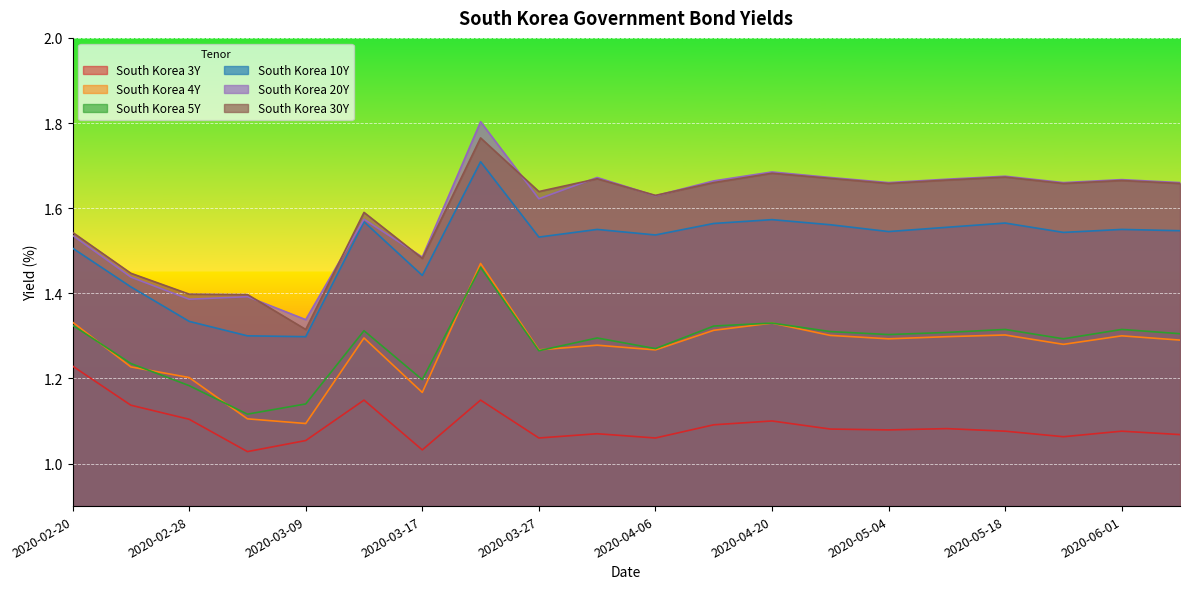

Where is South Korea 30Y nearest to the value 1?

2020-03-09